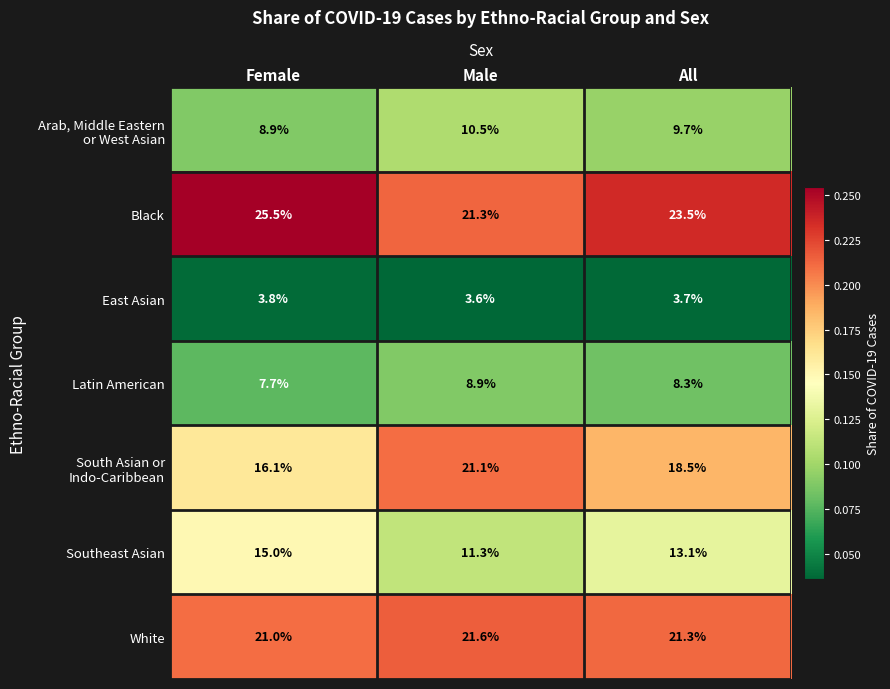

At which category is the sum across all series the highest?

Male